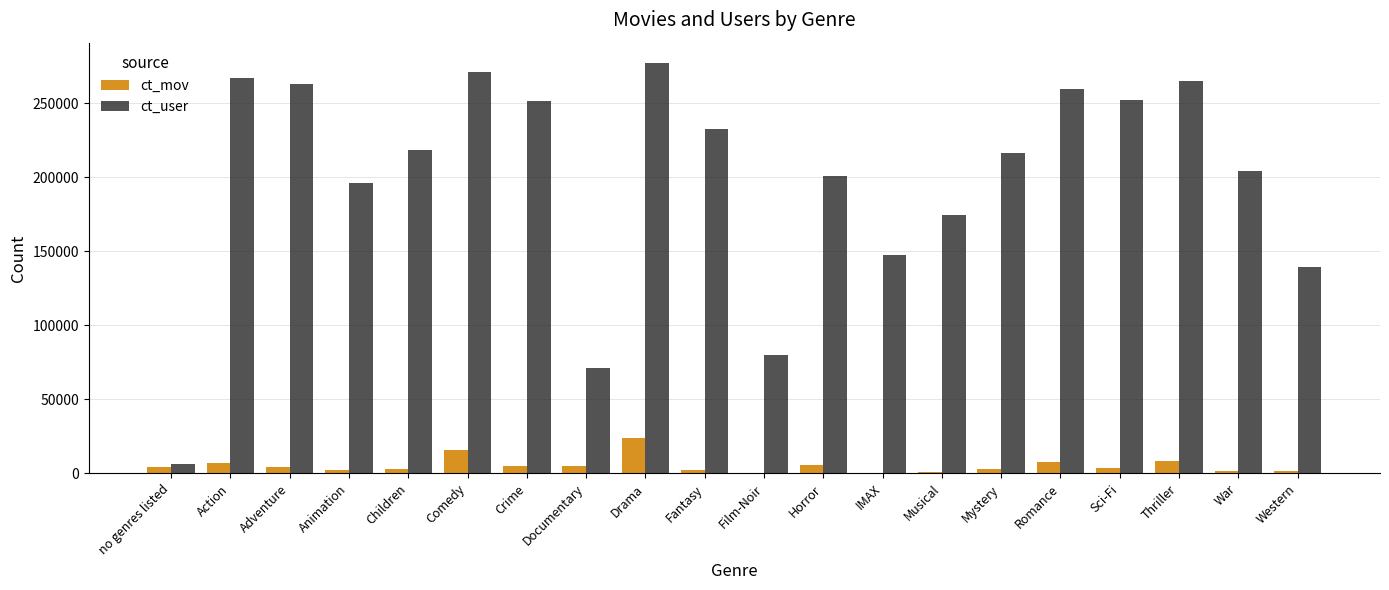

What is the total value across all series at Romance?

266789